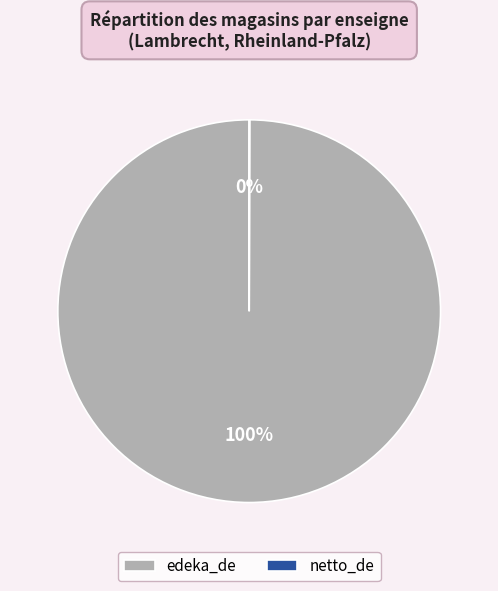

To the nearest percent, what portion does edeka_de represent?

100%